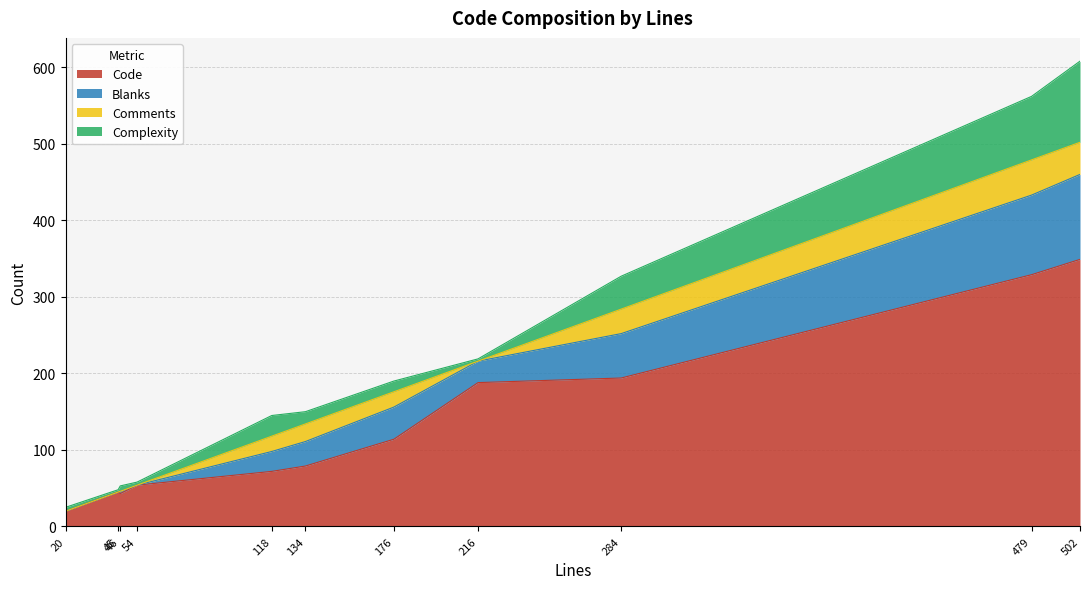

Which has a higher value, 20 or 45?

45